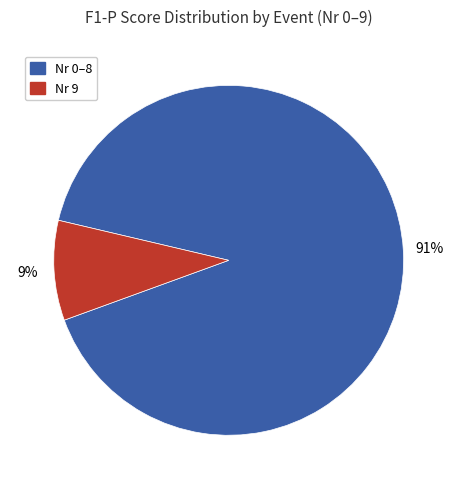

The Nr 9 slice represents 1% of the pie. True or false?

False